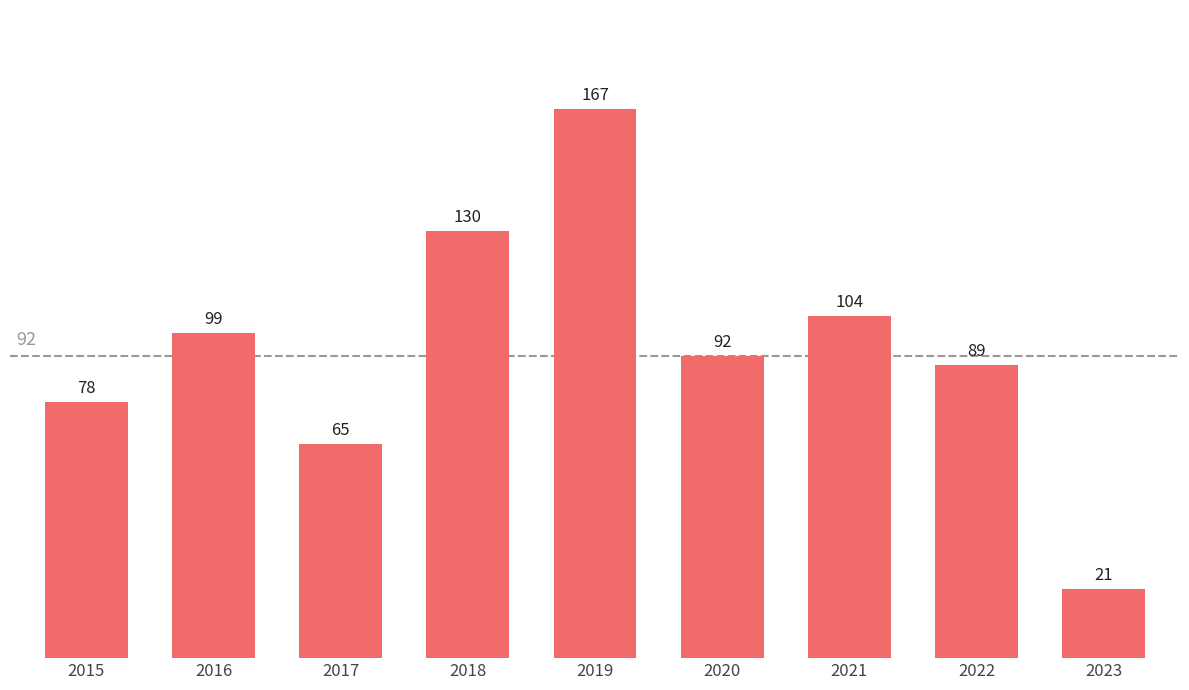

What is the average value?

94